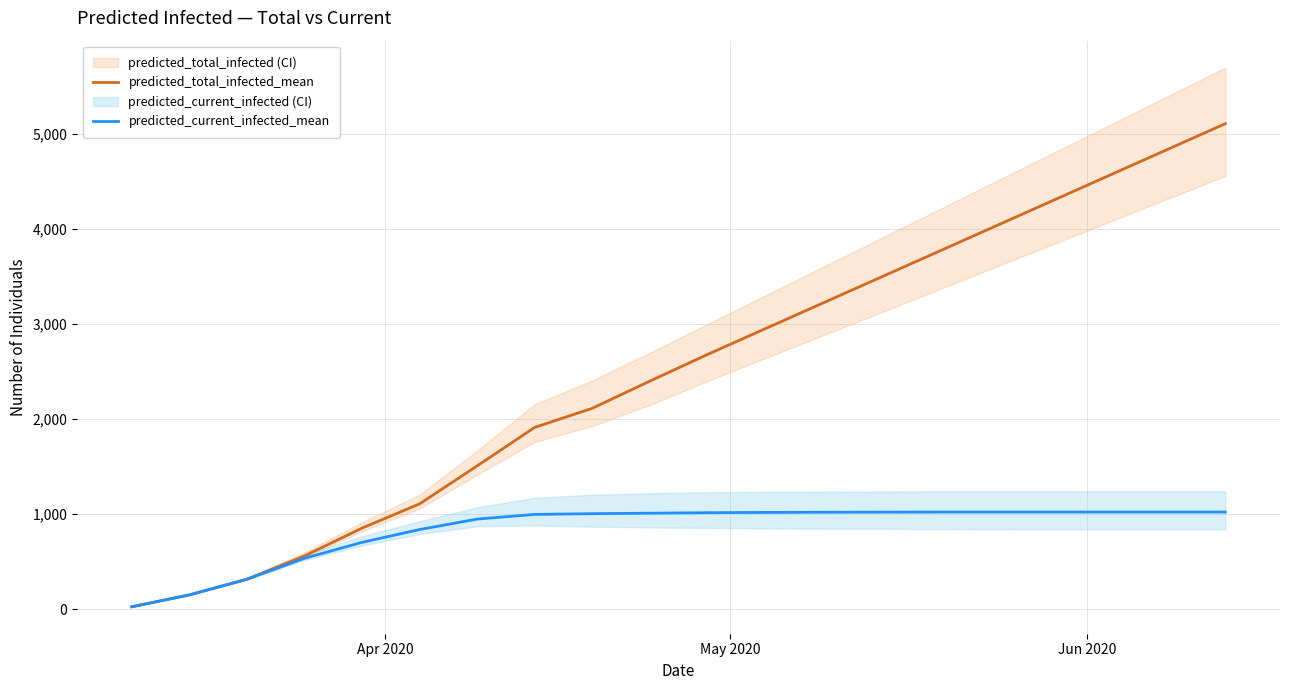

What is the sum of all predicted_total_infected_mean values?

49896